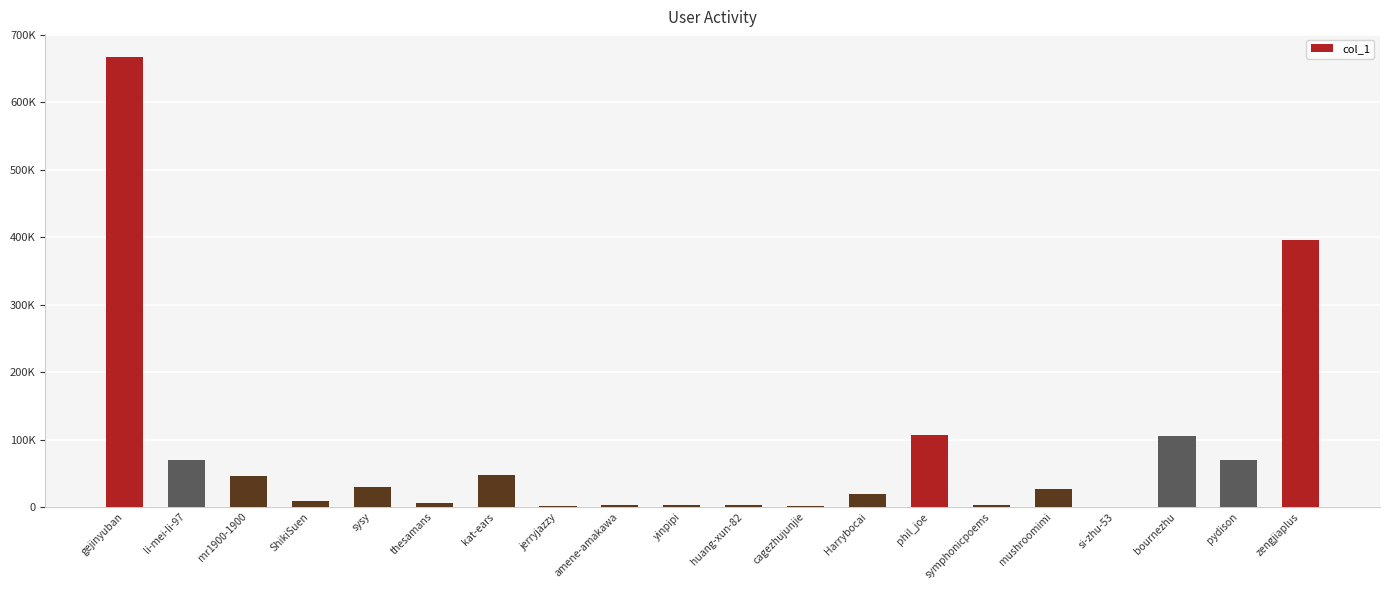

What is the value of the 20th bar from the left?

395999